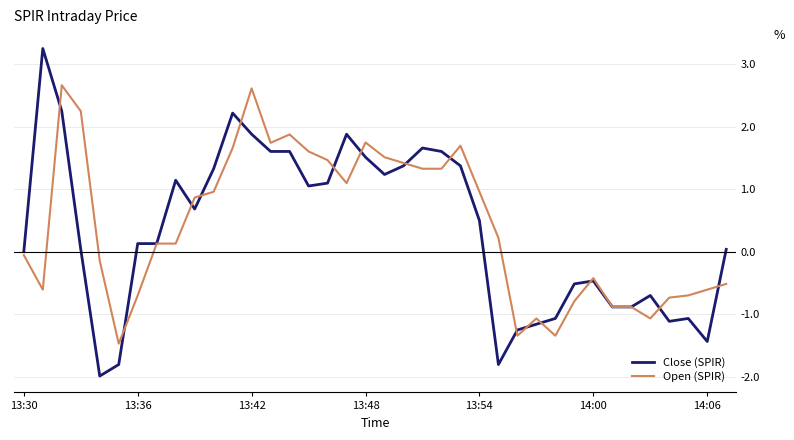

What is the highest value of the Close (SPIR) series?

3.2